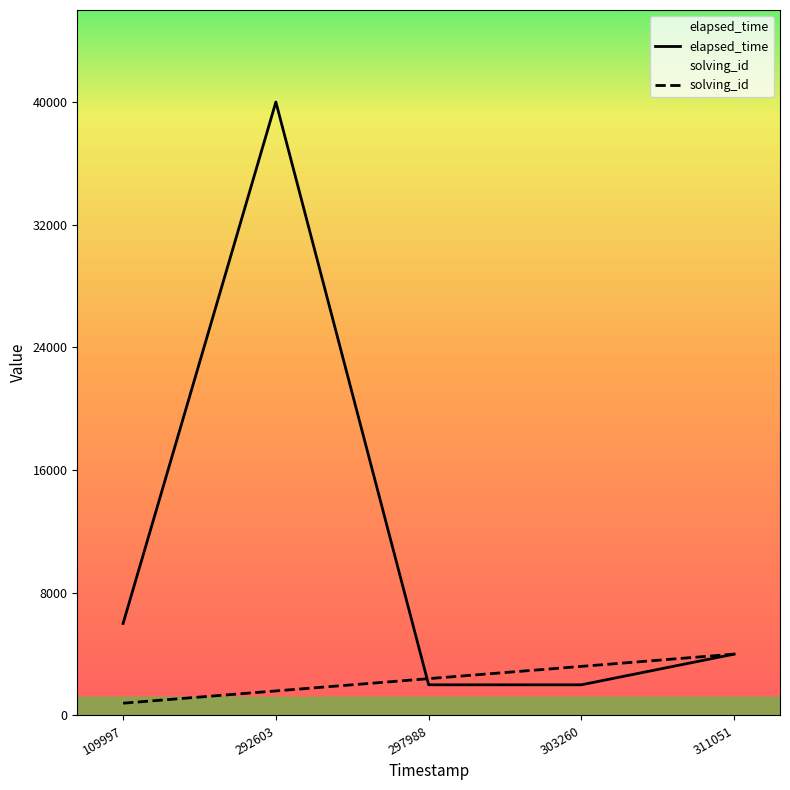

Is this an area chart (filled region under the line)?

No